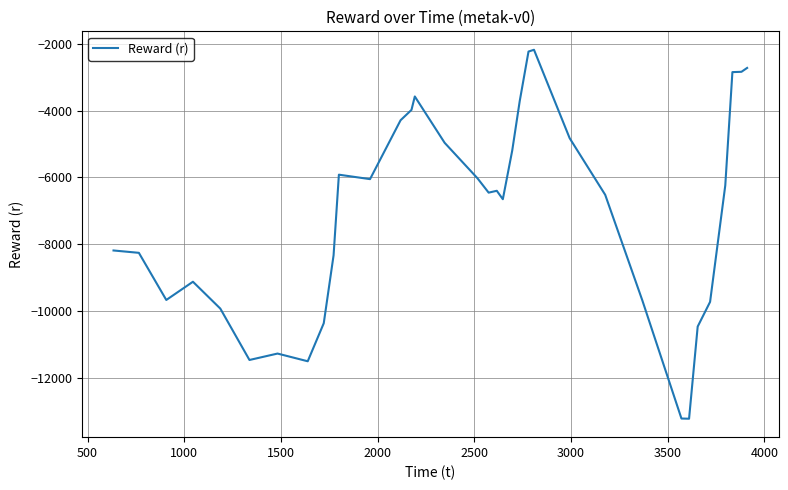

What is the average value?

-7090.9